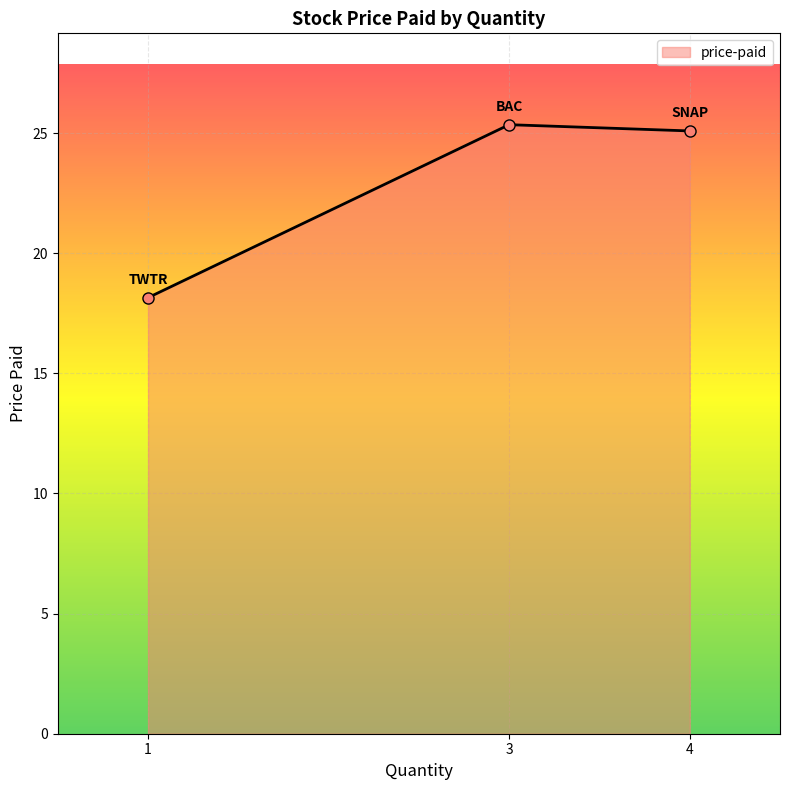

What is the greatest value displayed?

25.4